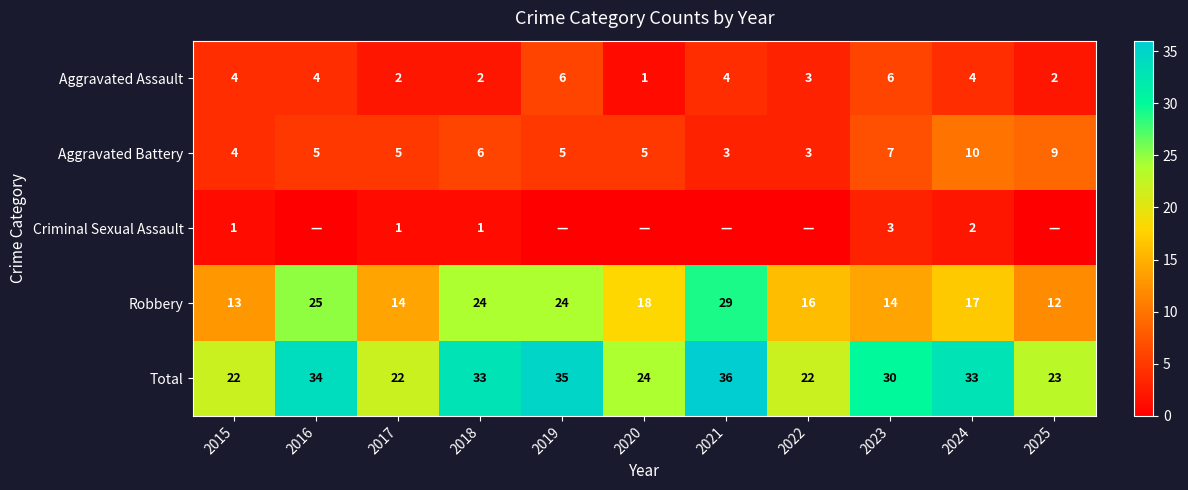

What is the difference between the second highest and minimum values in the Aggravated Battery series?

6